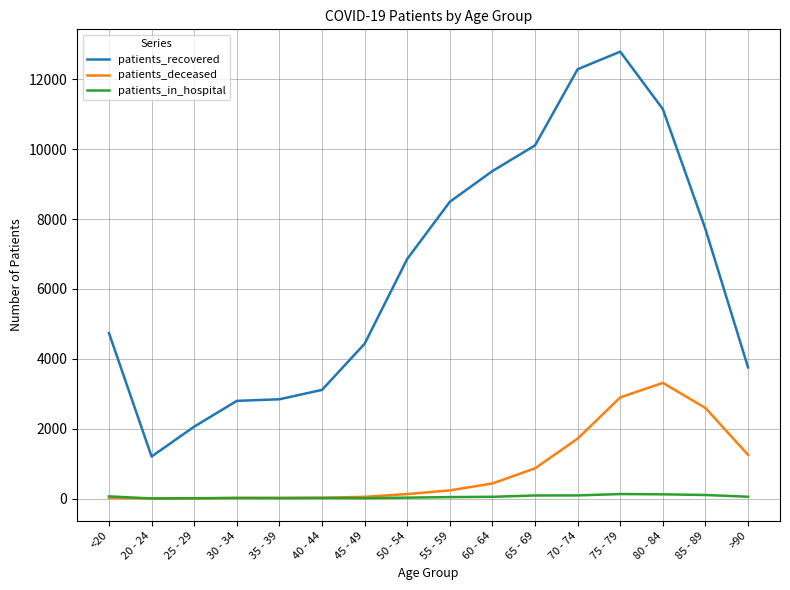

What is the difference between the maximum and minimum values in the patients_deceased series?

3308